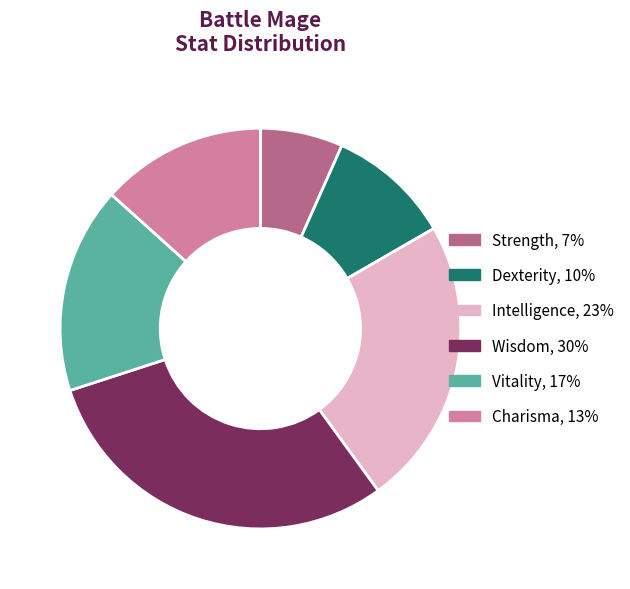

Does any single category account for the majority?

No